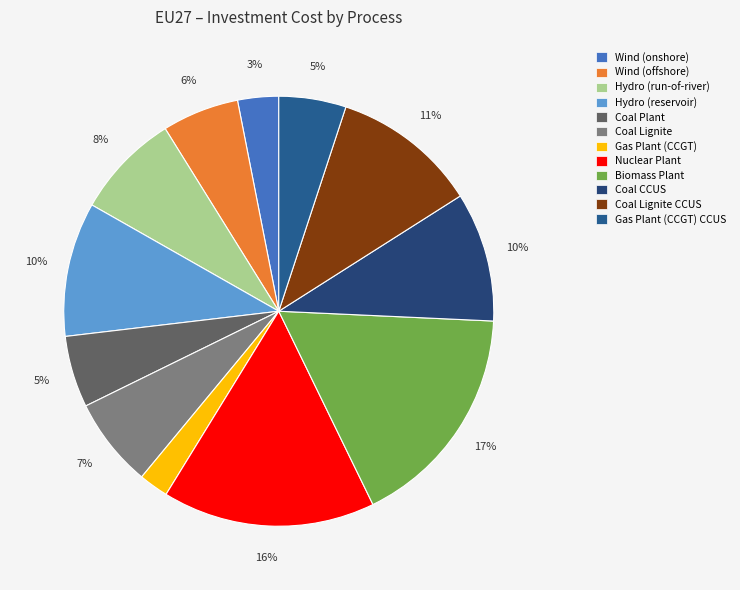

What is the smallest slice in the pie chart?

Gas Plant (CCGT)